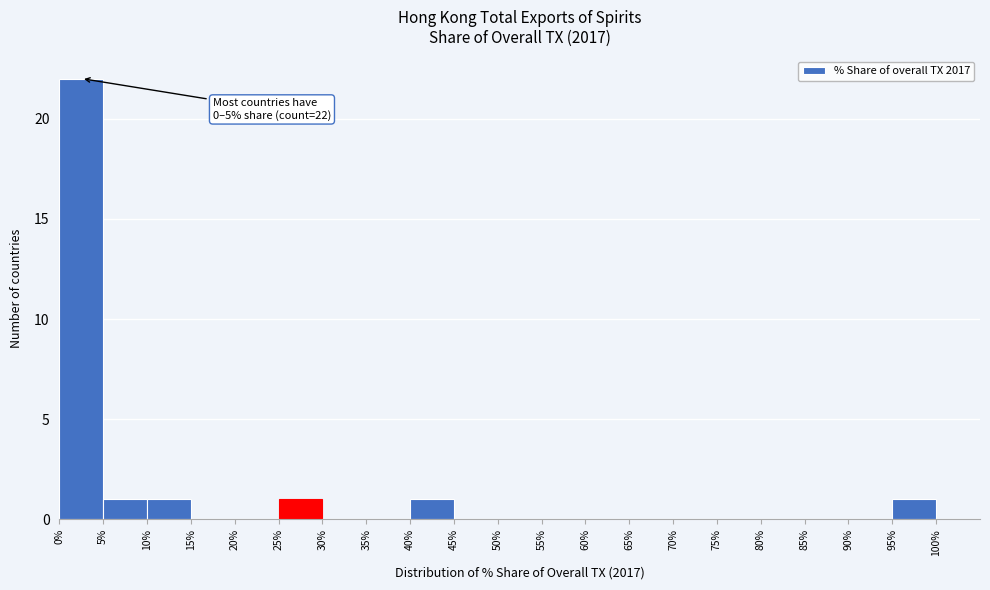

Over which range of the x-axis is the bar tallest?

0% to 5%